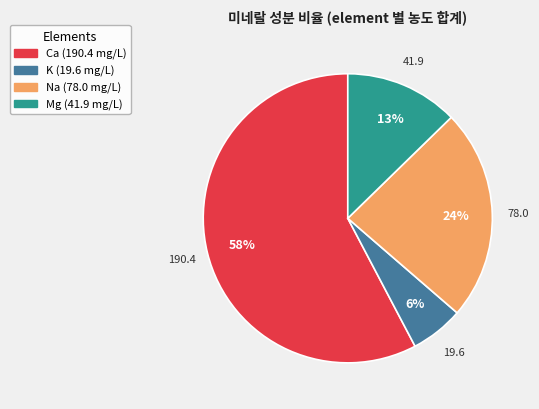

Is there any slice that represents more than half of the pie?

Yes